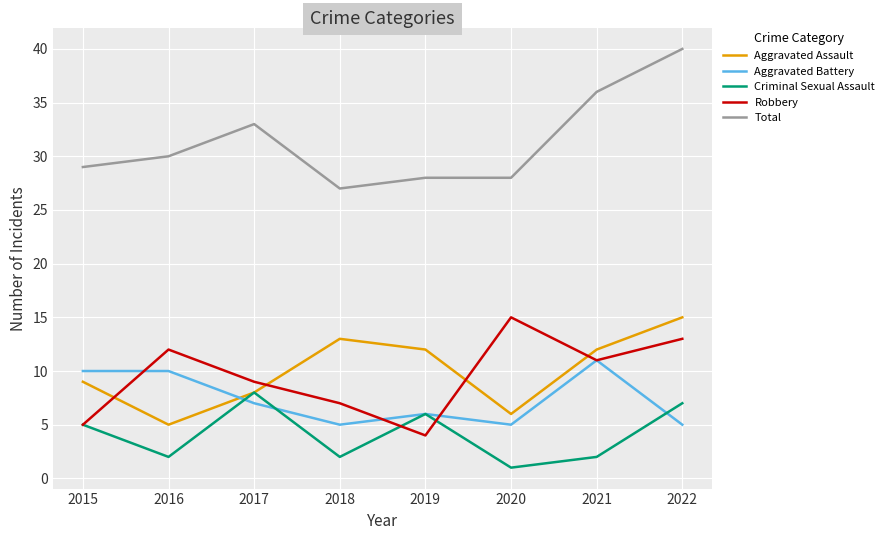

Rank the series at 2018 from highest to lowest value.

Total, Aggravated Assault, Robbery, Aggravated Battery, Criminal Sexual Assault